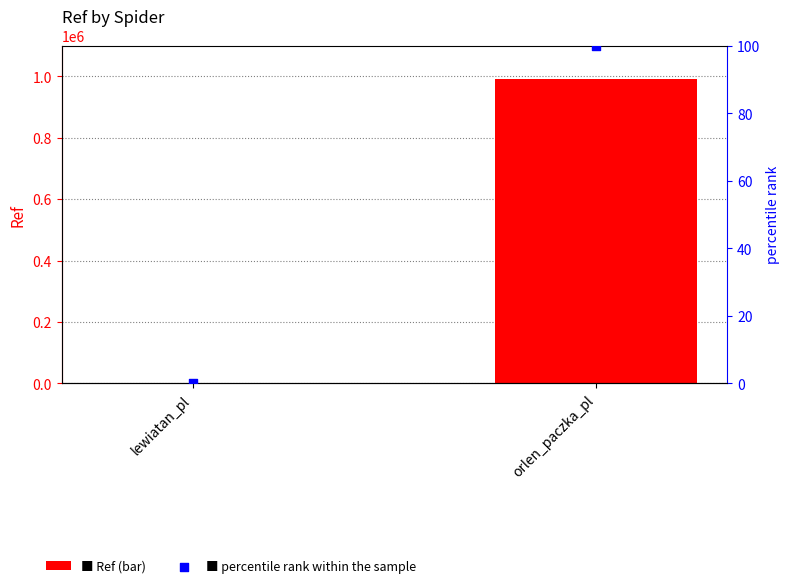

What is the total value across all series at lewiatan_pl?

2396.2